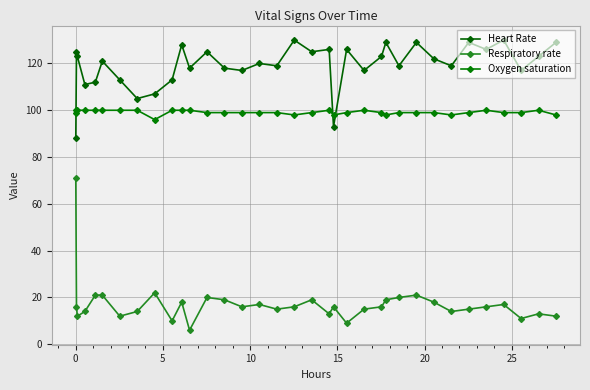

How many distinct data groups are displayed?

3